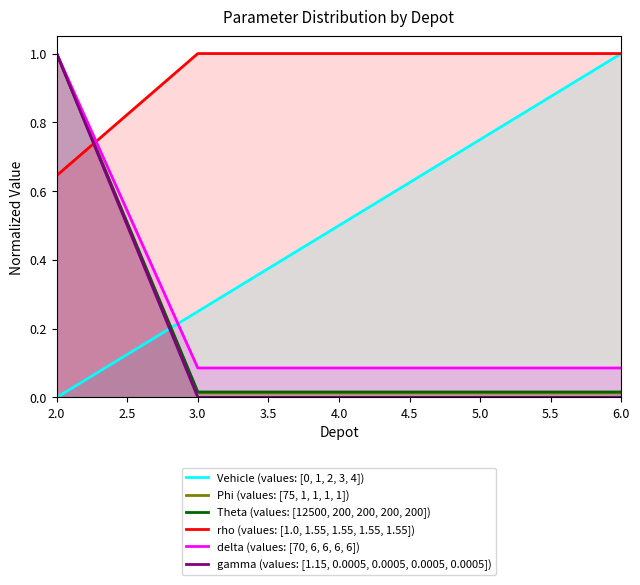

Which series has the largest total across all categories?

rho (values: [1.0, 1.55, 1.55, 1.55, 1.55])